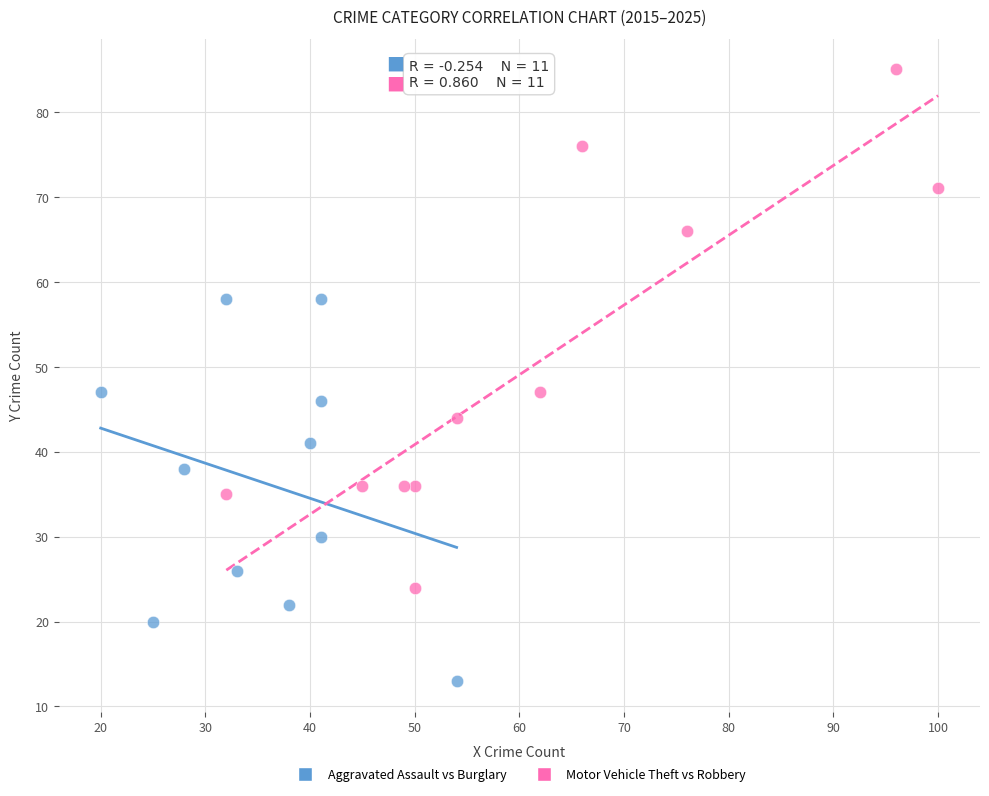

Which series contains the highest Y value?

Motor Vehicle Theft vs Robbery